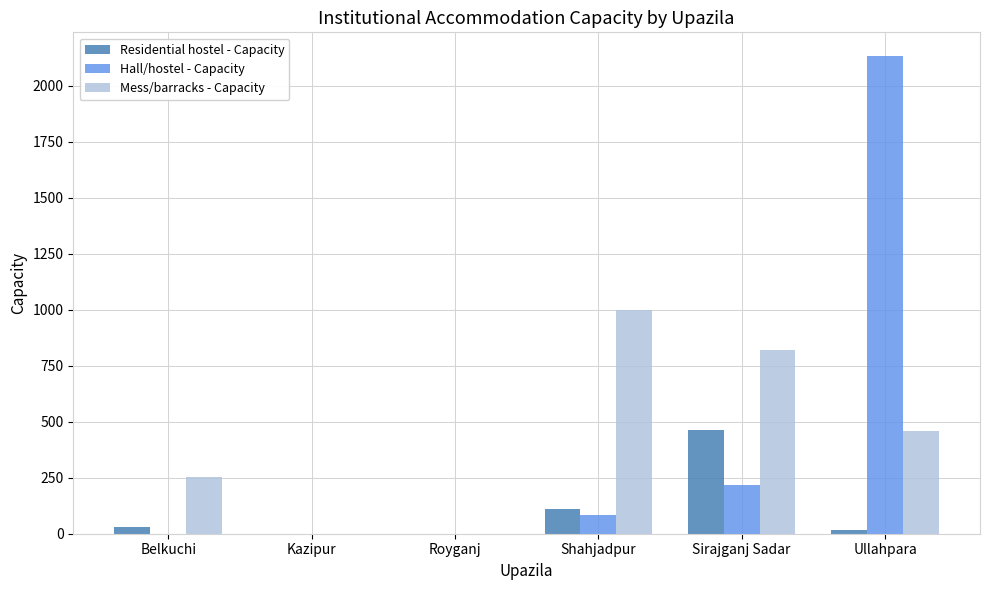

How many categories are shown in the chart?

6